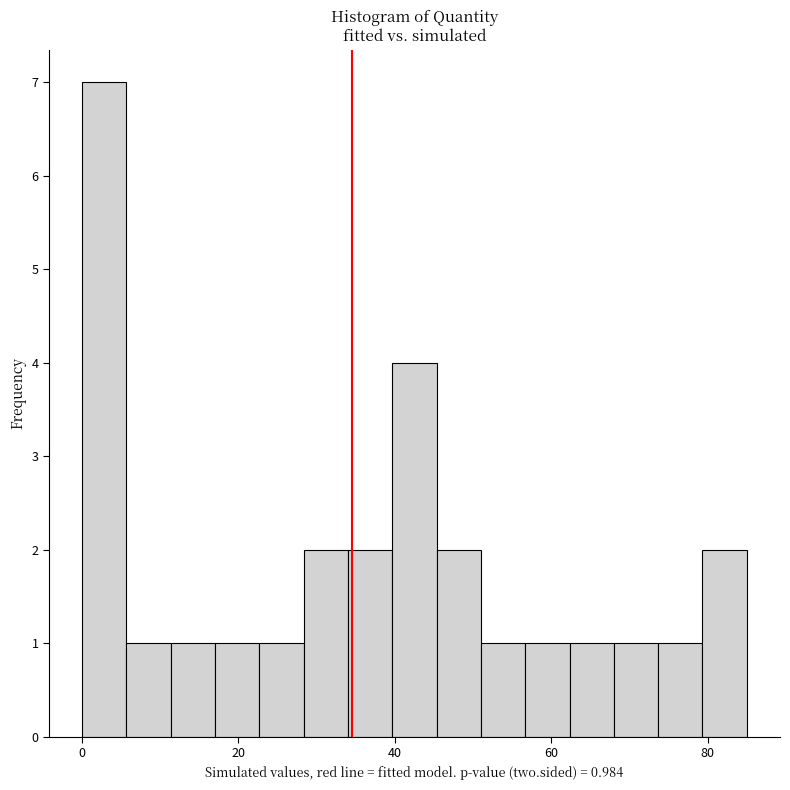

Around what value on the x-axis is the tallest bar? Give the approximate position of its centre, as read against the axis.

2